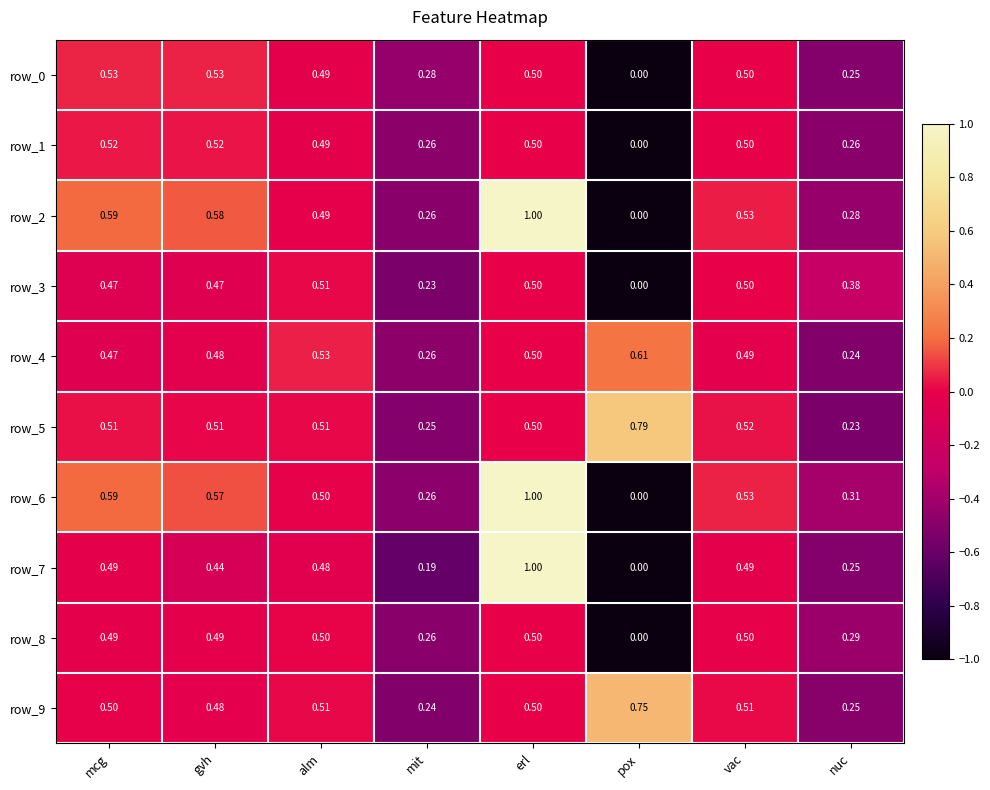

What is the sum of all row_6 values?

-0.5